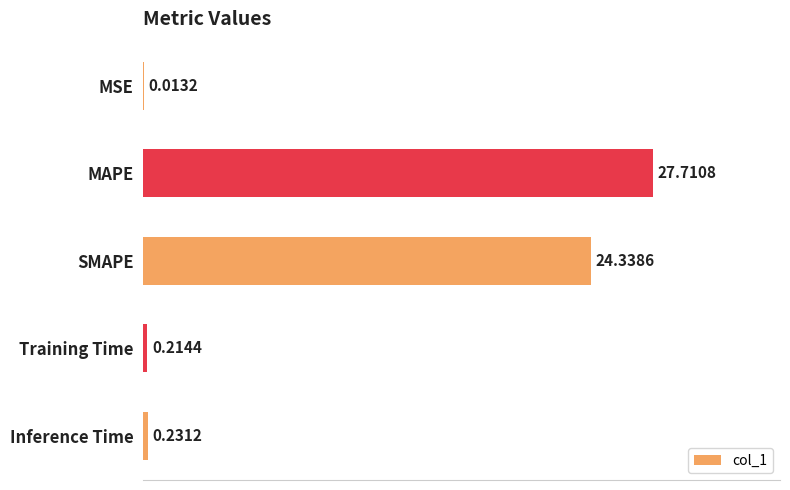

What is the sum of all values?

52.5